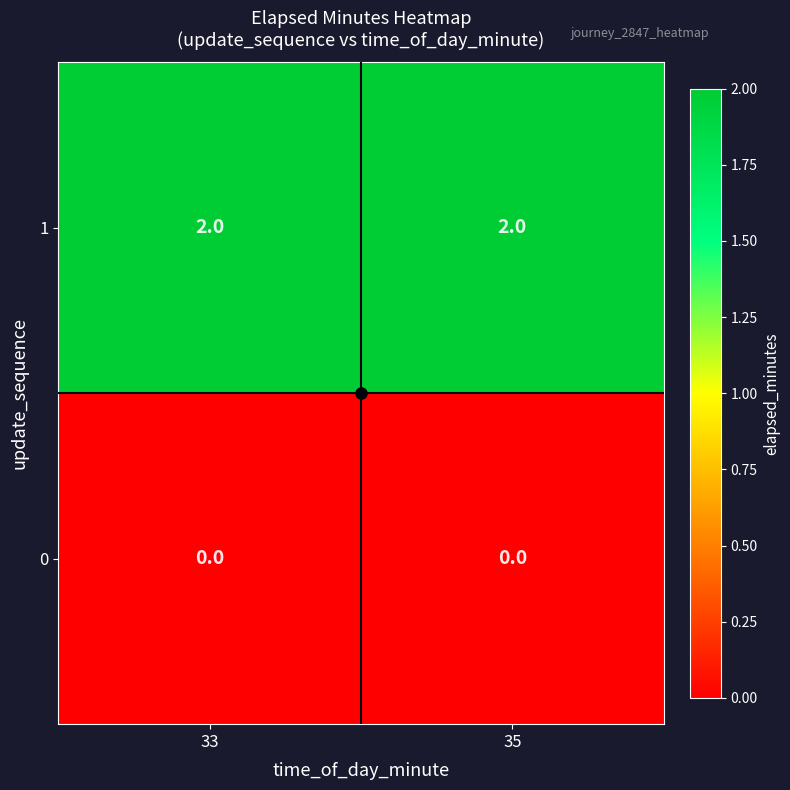

Is it true that 1 equals 2 at 35?

True